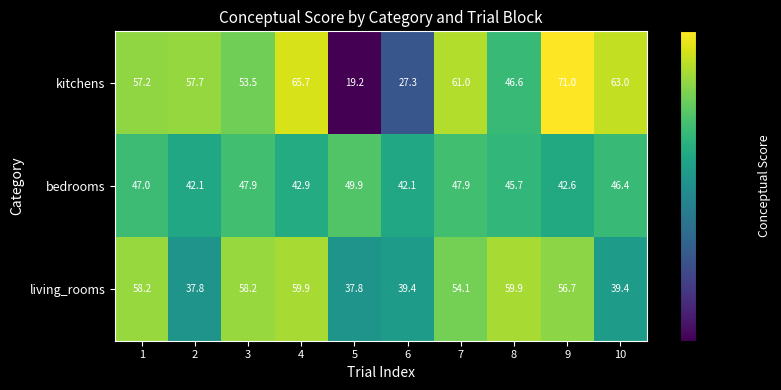

Reading left to right, what are all the values shown in this chart?

kitchens: 57.2	57.7	53.5	65.7	19.2	27.3	61.0	46.6	71.0	63.0
bedrooms: 47.0	42.1	47.9	42.9	49.9	42.1	47.9	45.7	42.6	46.4
living_rooms: 58.2	37.8	58.2	59.9	37.8	39.4	54.1	59.9	56.7	39.4